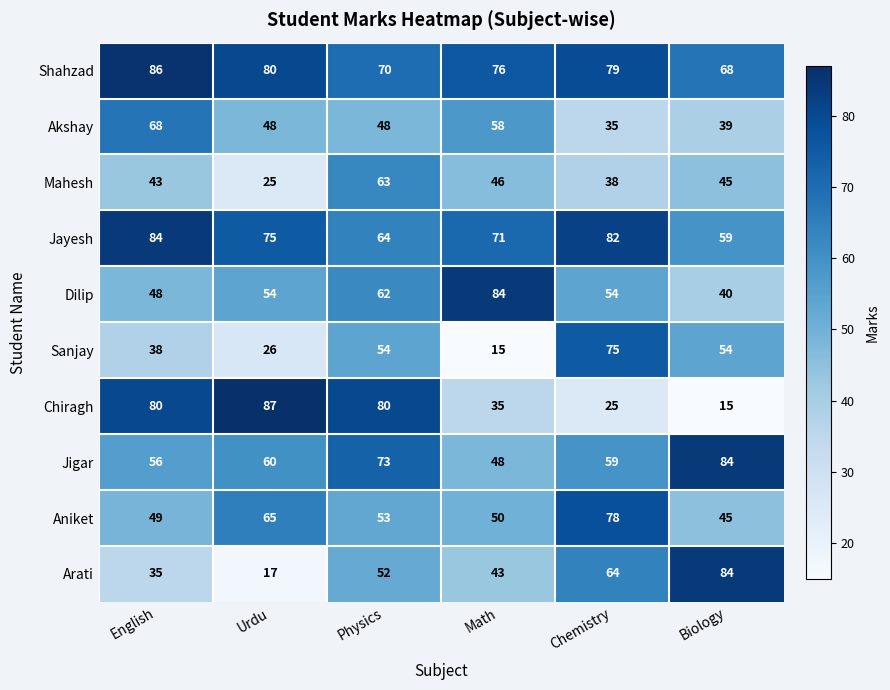

How many series are shown in this chart?

10